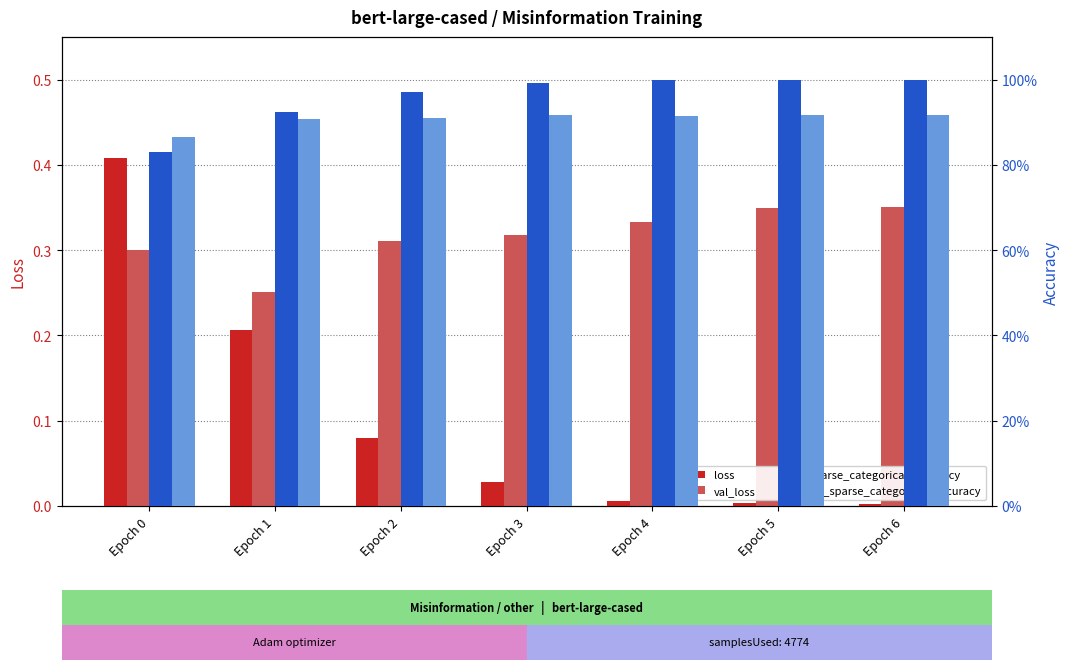

Count the val_sparse_categorical_accuracy values in the range 0 to 1.

7